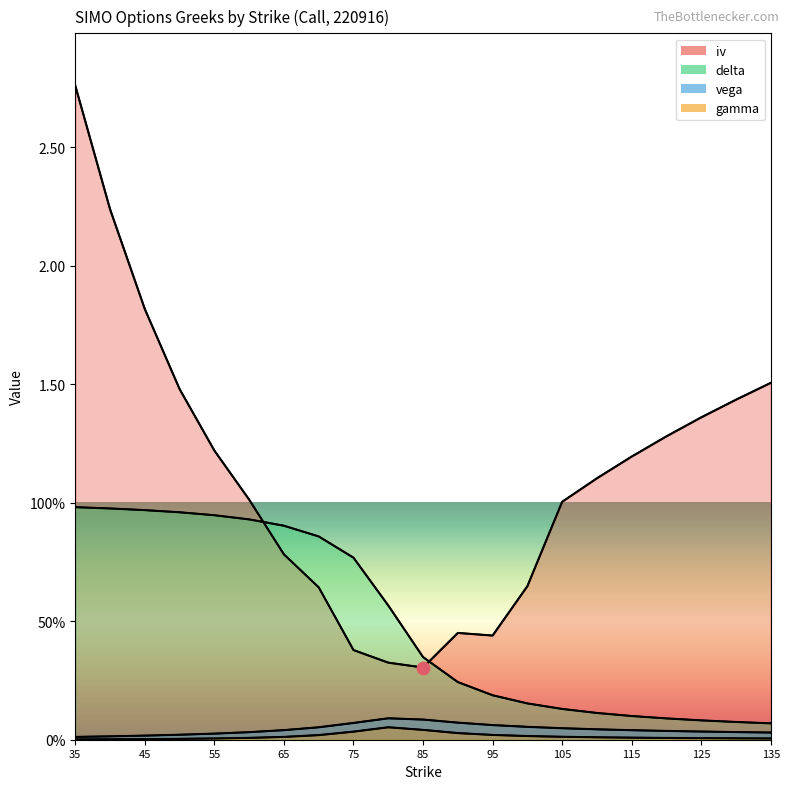

Which series has the largest total across all categories?

iv